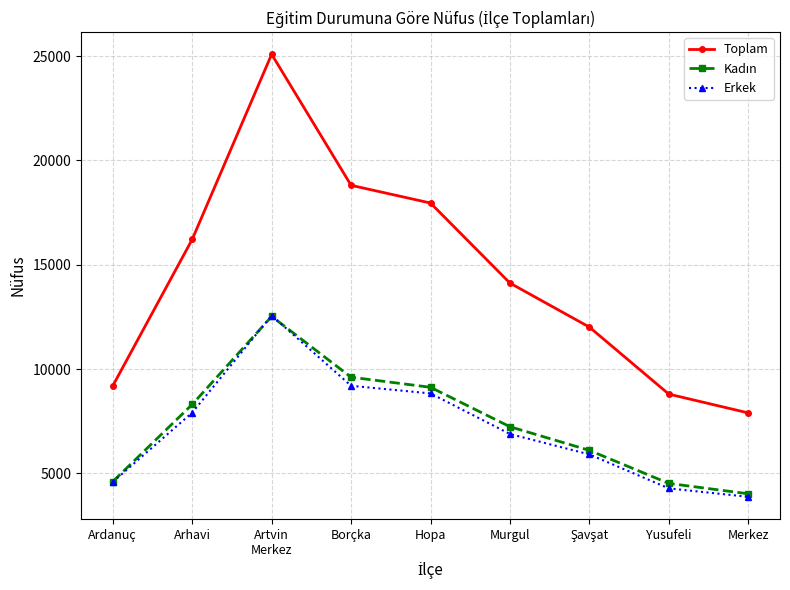

True or false: Erkek and Toplam intersect in this chart.

False